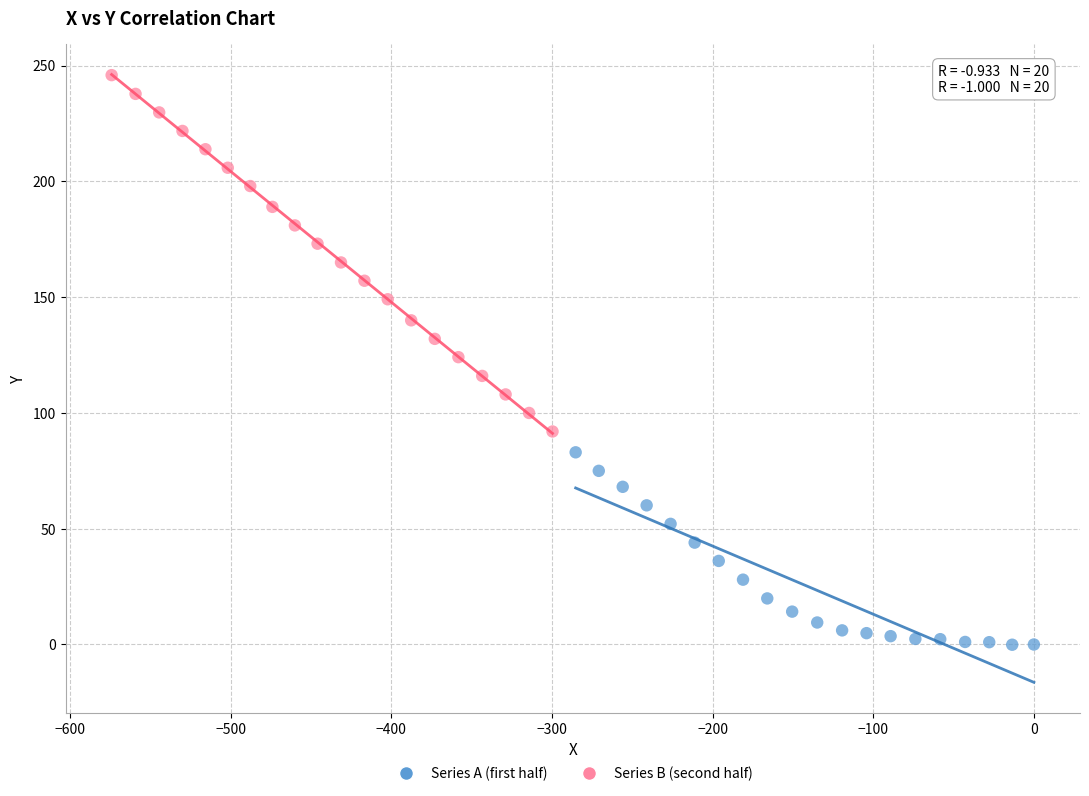

Which series reaches the maximum Y coordinate?

Series B (second half)